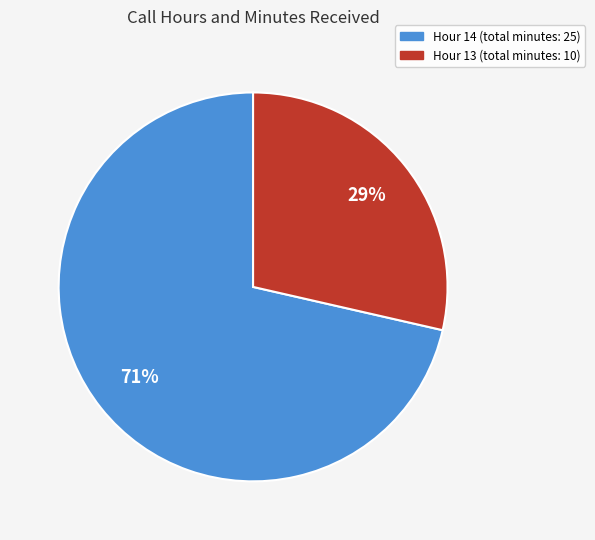

To the nearest percent, what is the average slice percentage?

50%